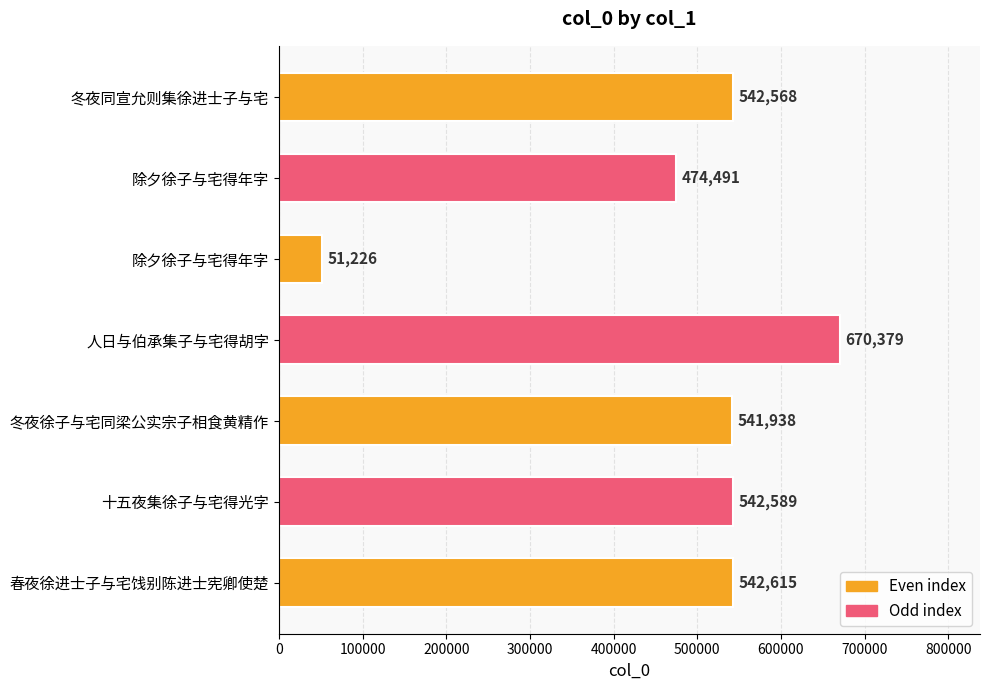

What is the maximum value shown in the chart?

670379